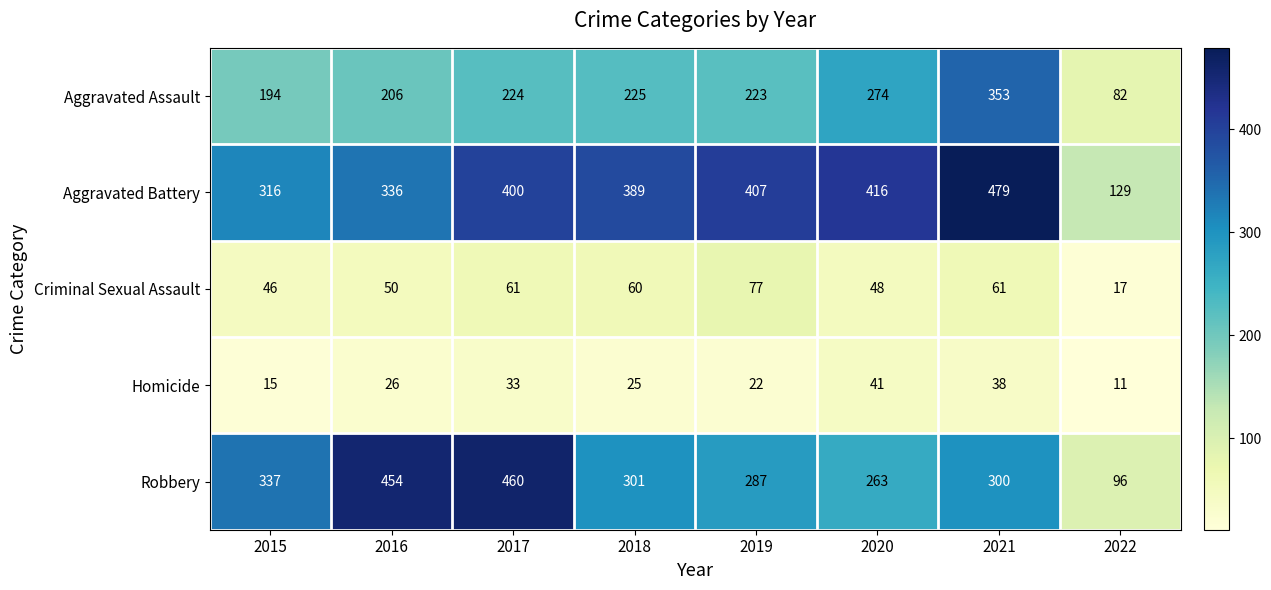

What is the difference between the maximum and second lowest values in the Robbery series?

197